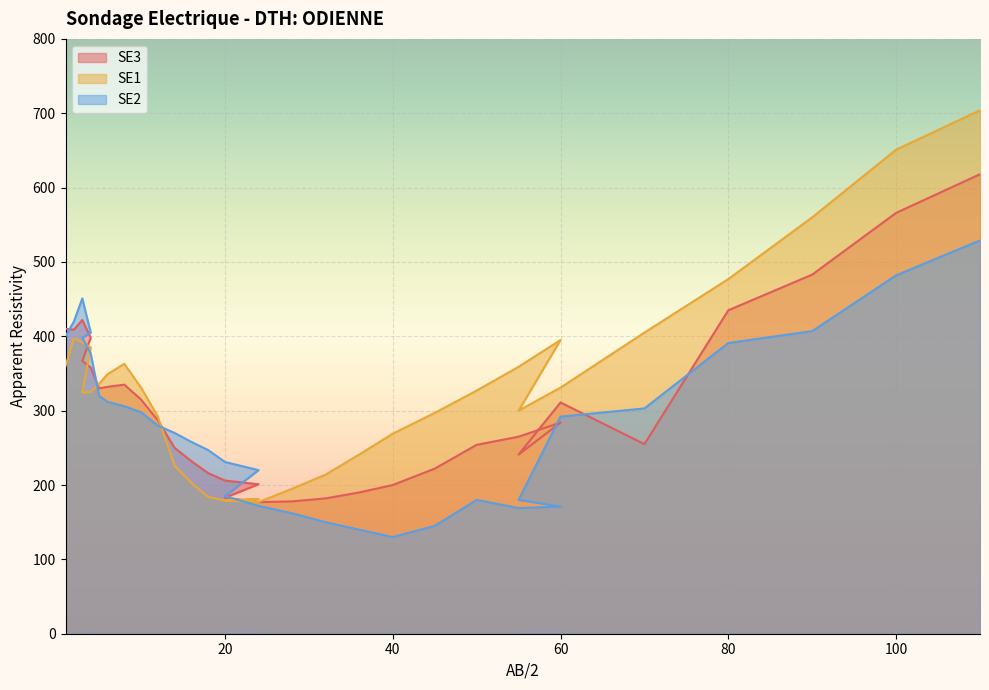

At how many categories does at least one series exceed 573?

2